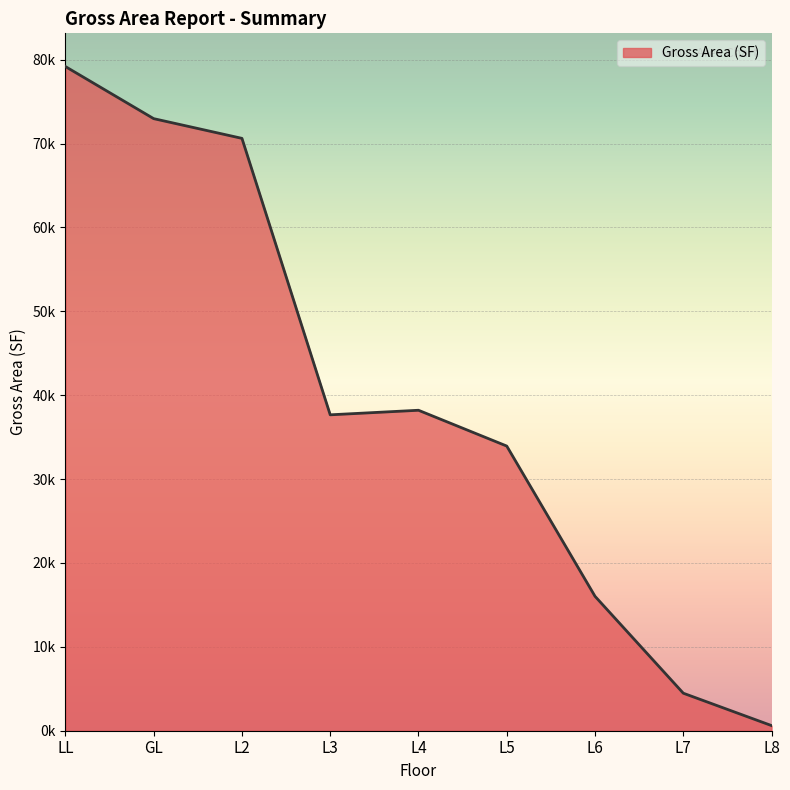

Which category has the lowest value across all series?

L8